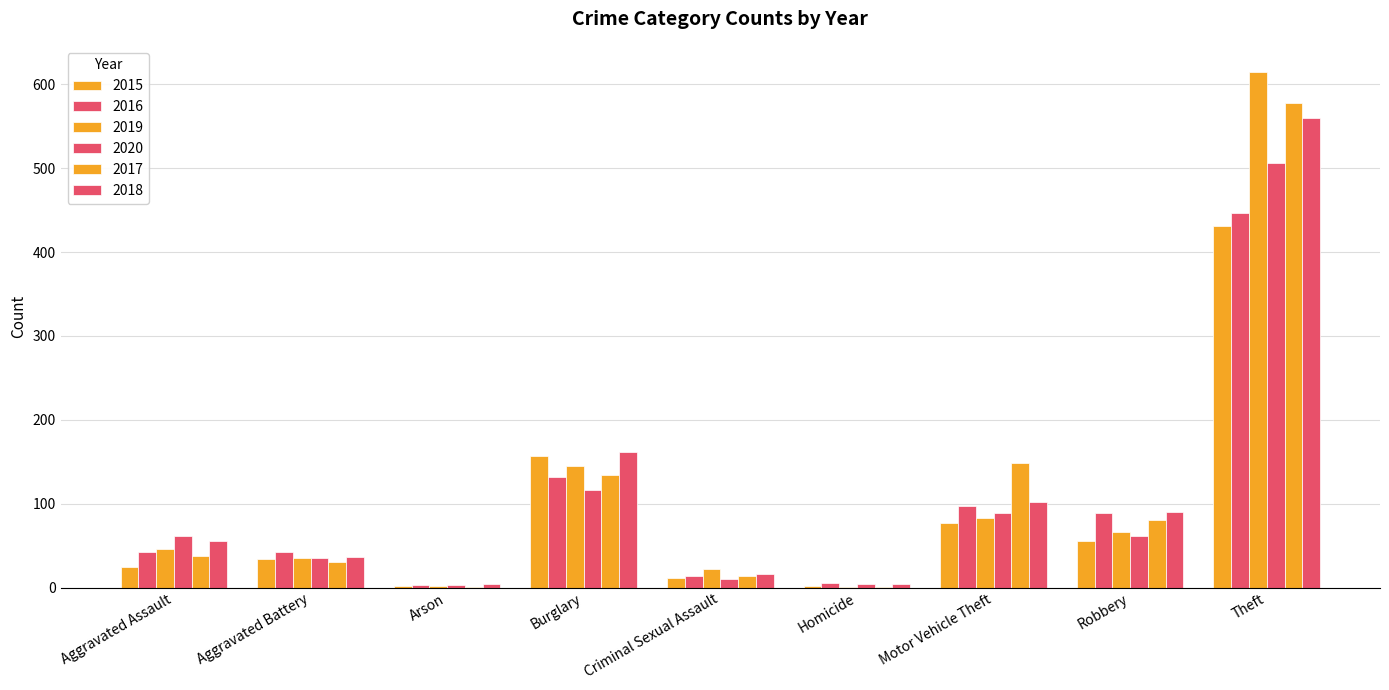

How many data points does each series have?

9